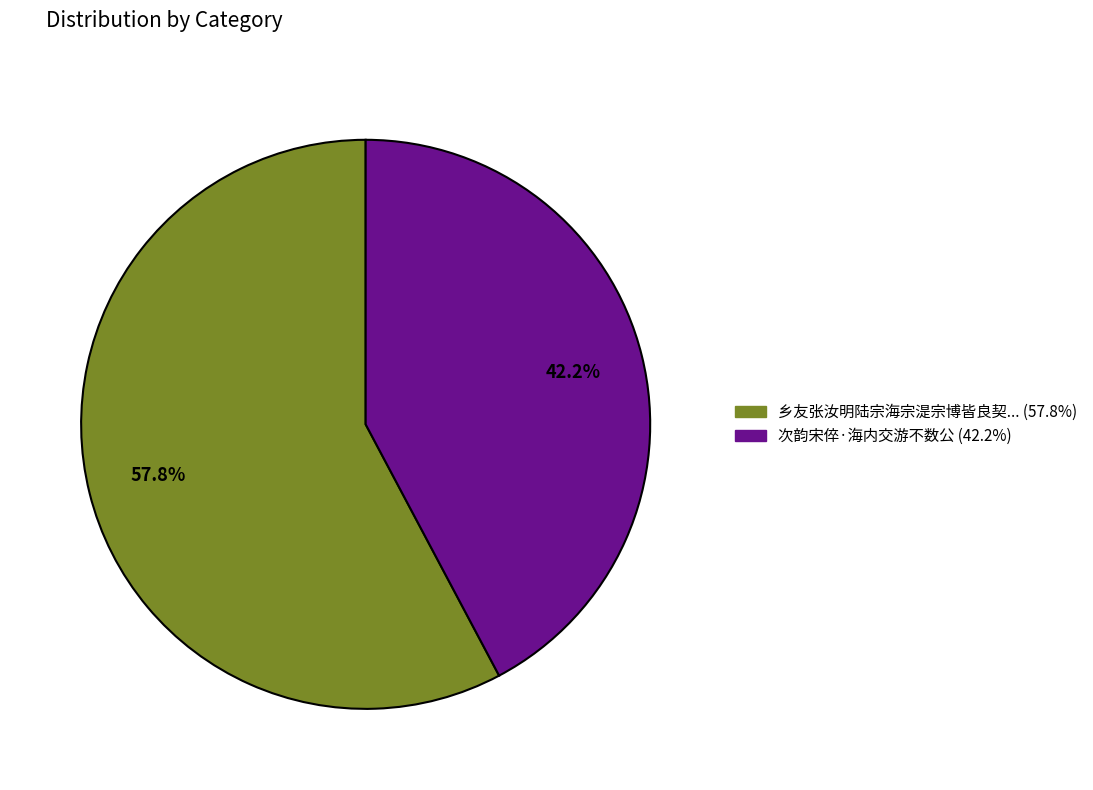

Is there any slice that represents more than half of the pie?

Yes